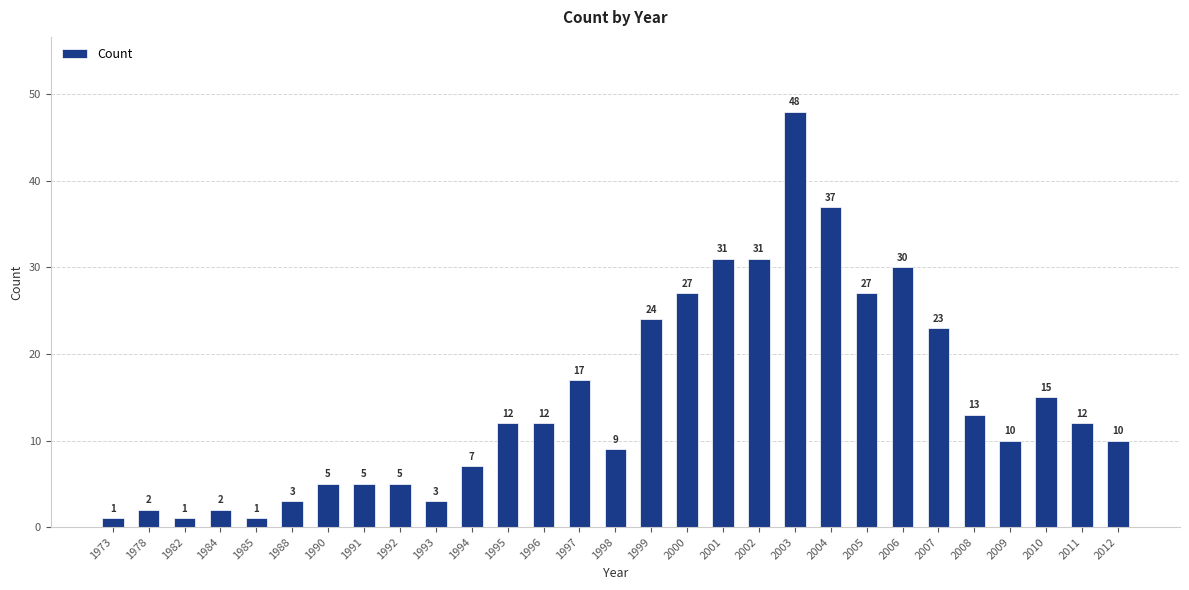

Where is the data nearest to the value 24?

1999